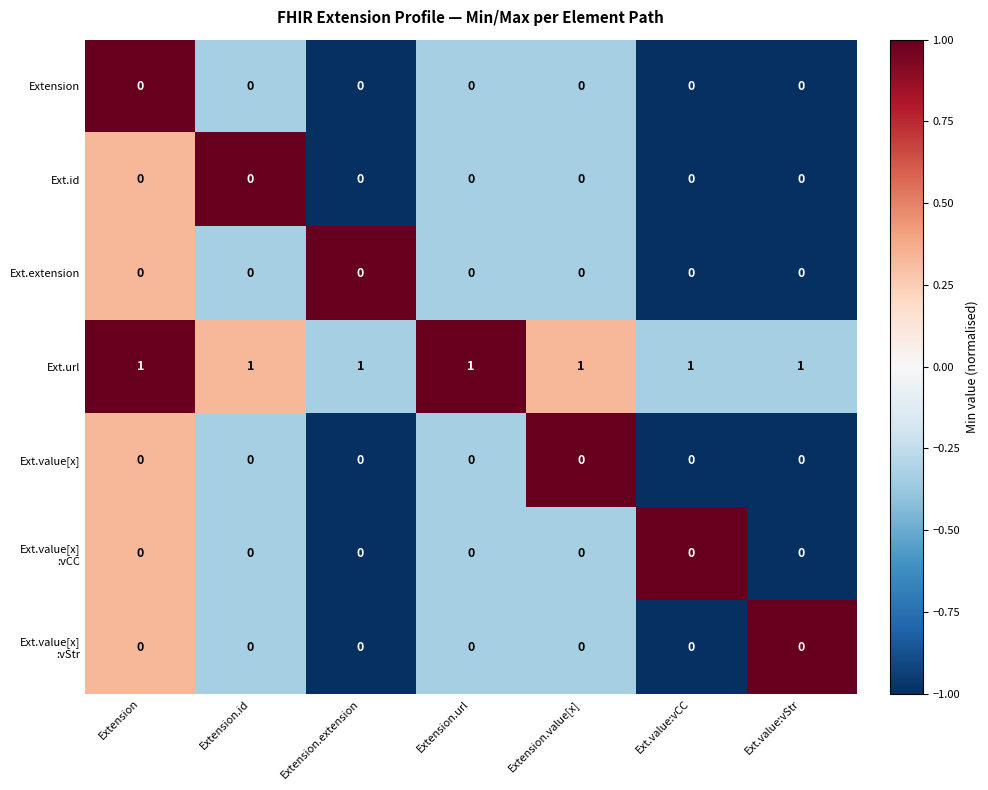

At how many categories does at least one series exceed 0?

7